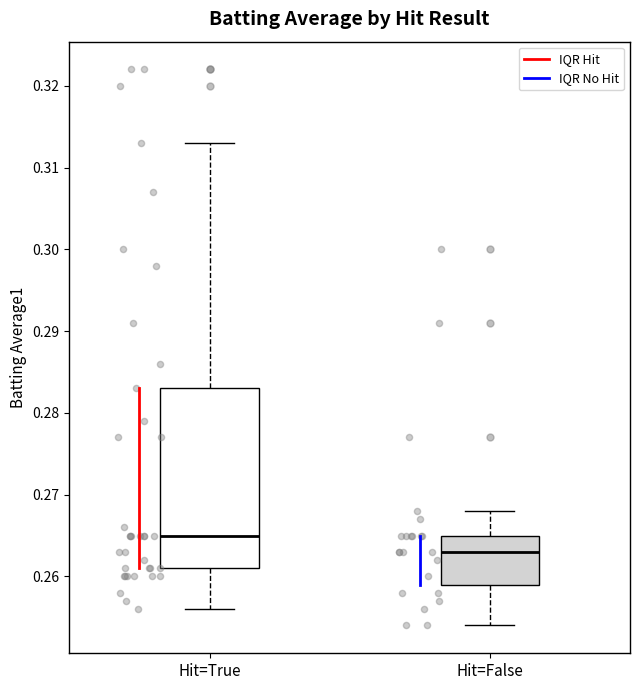

Where is the lower edge of the box for Hit=True on the y-axis? The values are not printed on the chart, so give them approximately, as read against the axis.

0.261